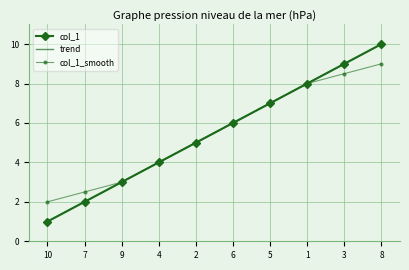

Is it true that trend equals 12.5 at 5?

False